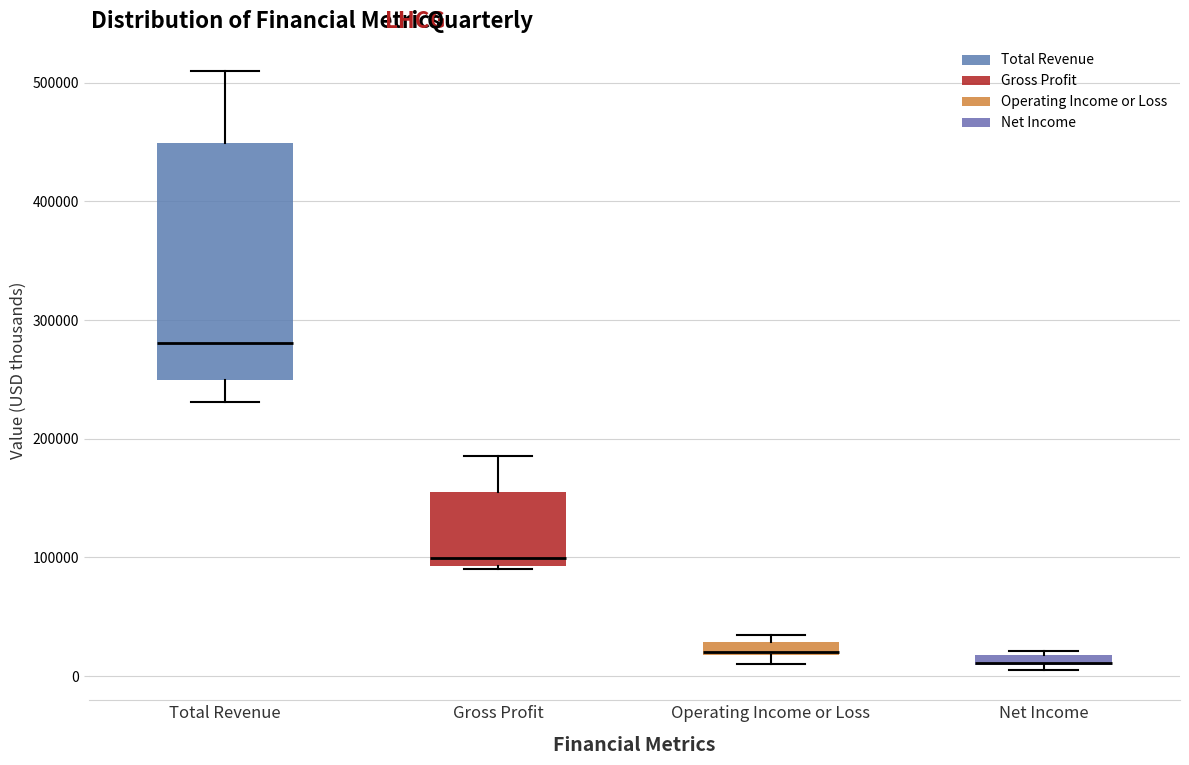

Which box is the tallest, from its lower edge to its upper edge?

Total Revenue